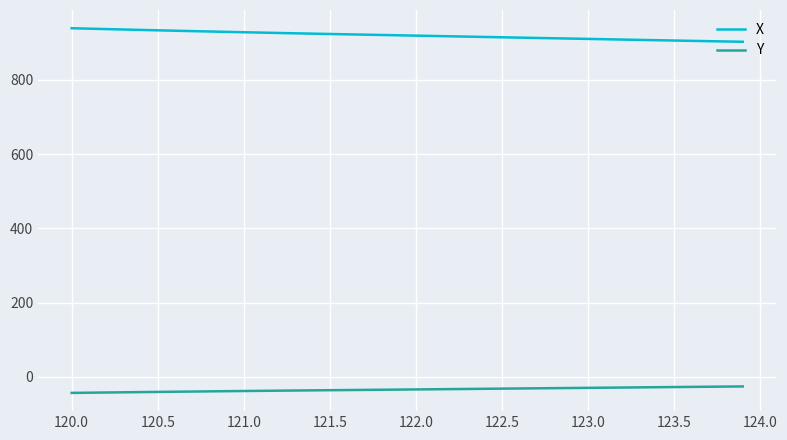

True or false: X and Y intersect in this chart.

False